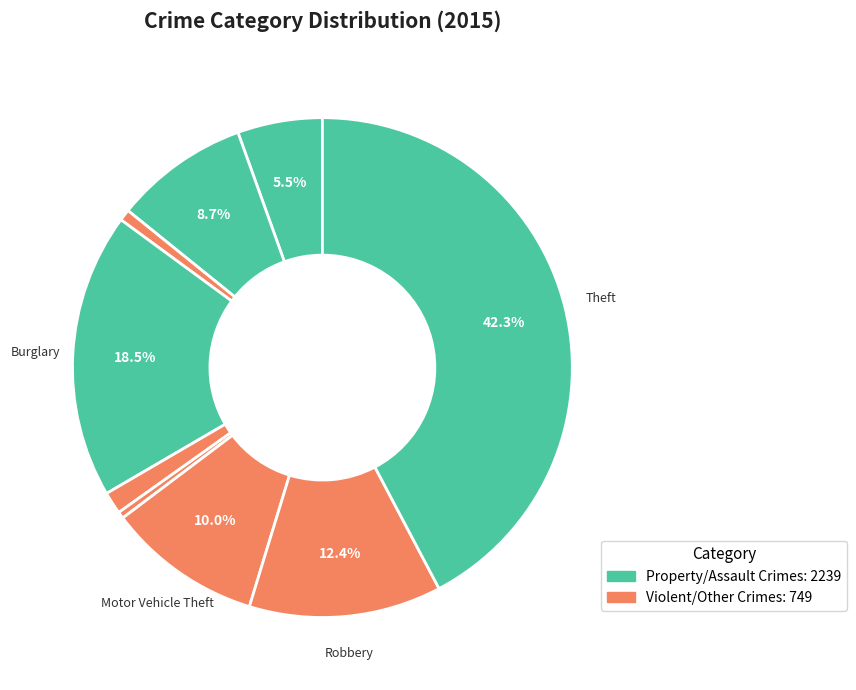

Which category has the biggest portion of the pie?

Theft